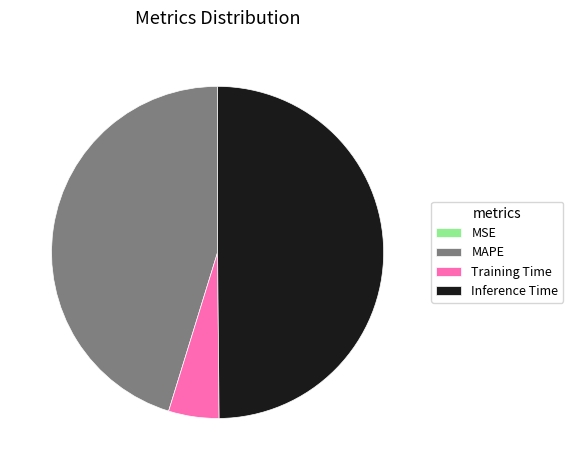

Does Training Time account for over 50% of the chart?

No